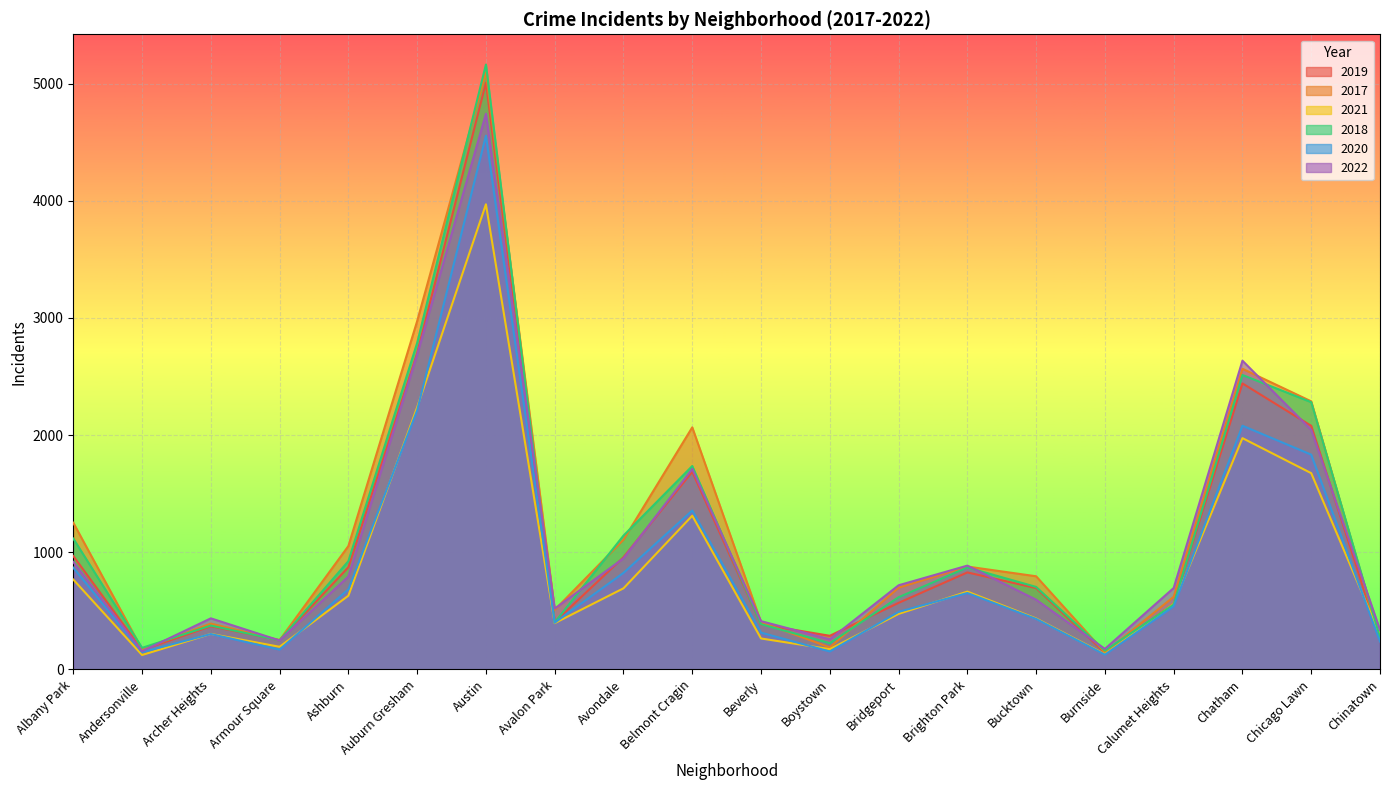

How many times do 2017 and 2019 cross each other?

2